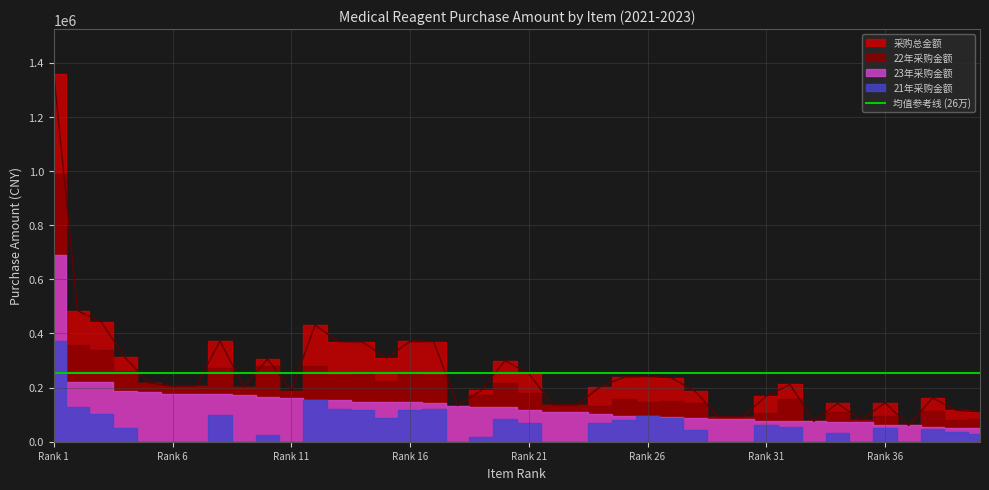

Reading right to left, list all the values displayed in this chart.

21年采购金额: 40=28467.0	39=35738.8	38=46900.0	37=0.0	36=49271.4	35=0.0	34=33449.2	33=0.0	32=55828.0	31=63302.0	30=0.0	29=0.0	28=42730.7	27=86431.7	26=93584.2	25=78983.0	24=70638.0	23=0.0	22=0.0	21=70920.0	20=84360.0	19=16242.0	18=0.0	17=122399.9	16=115652.5	15=86121.0	14=115652.5	13=122399.9	12=152999.9	11=0.0	10=24225.1	9=0.0	8=98580.0	7=0.0	6=0.0	5=0.0	4=51408.0	3=103845.5	2=127909.0	1=372000.0
22年采购金额: 40=30839.2	39=28077.7	38=60909.1	37=0.0	36=31520.4	35=8000.0	34=33787.1	33=0.0	32=80458.0	31=28134.0	30=7646.9	29=7646.9	28=57453.7	27=58203.1	26=53846.1	25=63043.5	24=29198.0	23=26640.0	22=26640.0	21=63040.0	20=86469.0	19=43312.0	18=0.0	17=102824.1	16=109563.6	15=76552.0	14=106023.6	13=92521.1	12=123430.2	11=26391.0	10=117455.0	9=28000.0	8=98580.0	7=29600.0	6=29600.0	5=34040.0	4=72828.0	3=117481.8	2=134823.0	1=300000.0
23年采购金额: 40=51715.1	39=52144.3	38=54141.4	37=60000.0	36=63040.9	35=72000.0	34=74331.6	33=75050.0	32=75532.0	31=76729.2	30=84115.5	29=84115.5	28=86324.4	27=92154.9	26=93333.2	25=96401.8	24=102192.9	23=108040.0	22=109520.0	21=118200.0	20=128649.0	19=129936.0	18=133002.0	17=144242.3	16=145140.8	15=146269.0	14=146910.8	13=154545.3	12=154545.3	11=162513.0	10=163947.7	9=173600.0	8=174840.0	7=176120.0	6=176120.0	5=183520.0	4=187068.0	3=220278.5	2=221248.0	1=688000.0
采购总金额: 40=111021.3	39=115960.8	38=161950.6	37=60000.0	36=143832.7	35=80000.0	34=141568.0	33=75050.0	32=211818.0	31=168165.2	30=91762.3	29=91762.3	28=186508.8	27=236789.7	26=240763.5	25=238428.3	24=202028.9	23=134680.0	22=136160.0	21=252160.0	20=299478.0	19=189490.0	18=133002.0	17=369466.3	16=370356.9	15=308942.0	14=368586.9	13=369466.3	12=430975.3	11=188904.0	10=305627.8	9=201600.0	8=372000.0	7=205720.0	6=205720.0	5=217560.0	4=311304.0	3=441605.8	2=483980.0	1=1360000.0